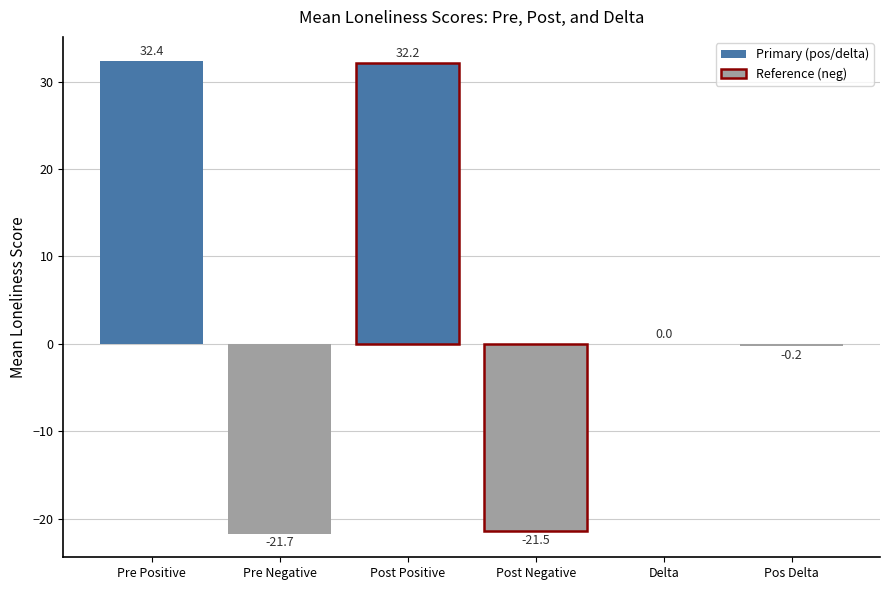

What is the greatest value displayed?

32.4